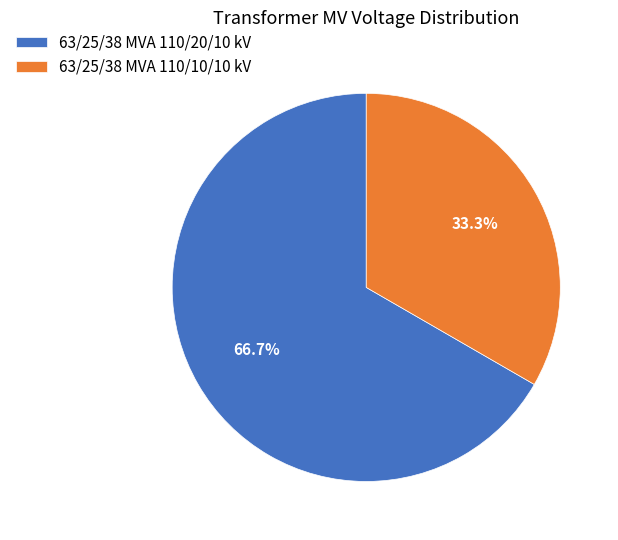

How many segments does this pie chart have?

2